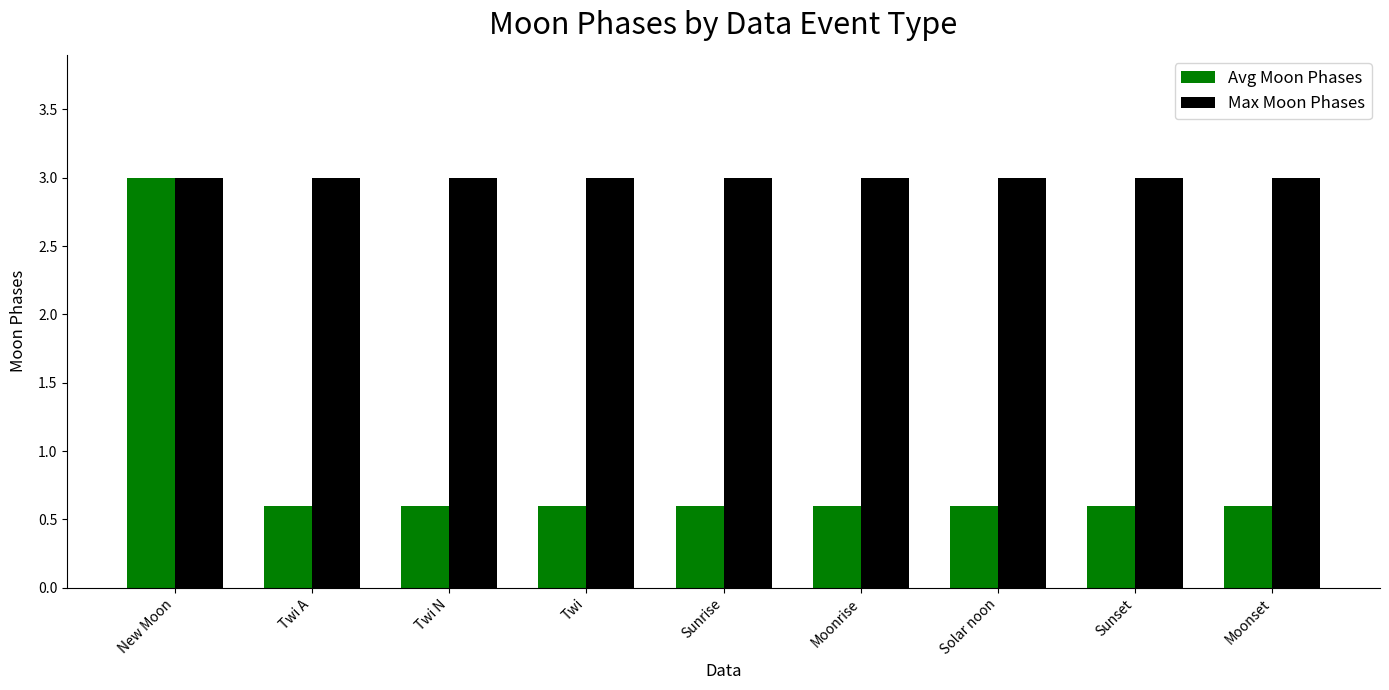

What is the value of the Max Moon Phases bar at the 8th from the left?

3.0